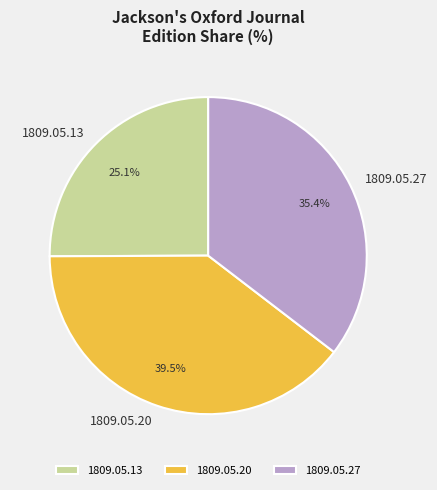

Between 1809.05.27 and 1809.05.13, which is larger?

1809.05.27